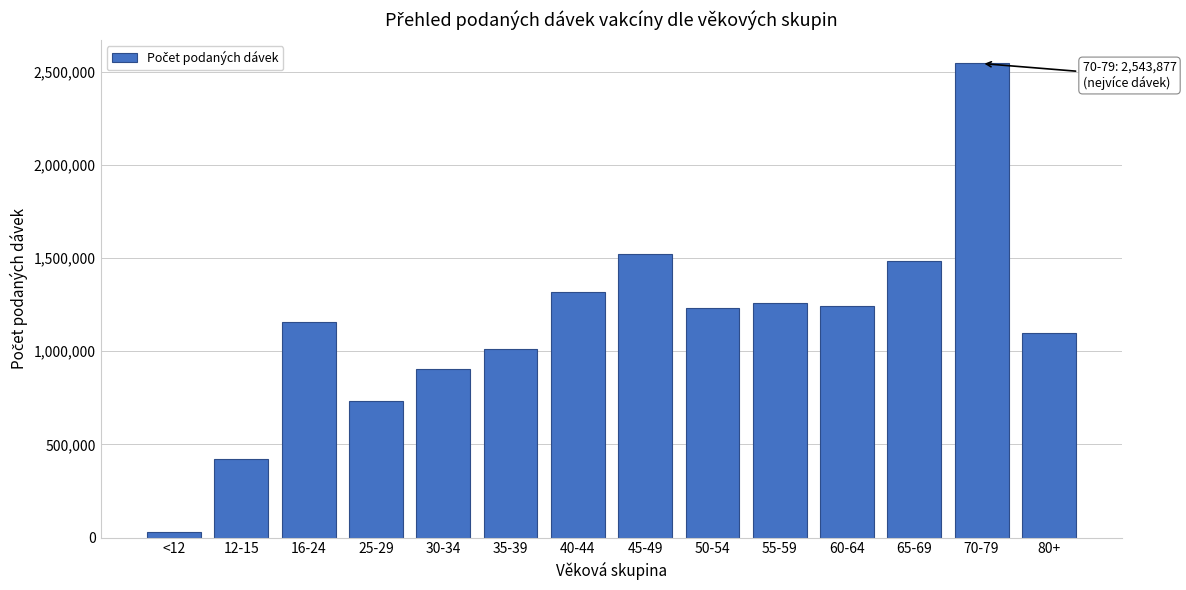

Reading left to right, what are all the values shown in this chart?

27237	422316	1155720	730956	906176	1009134	1317456	1523225	1232746	1259425	1244466	1484165	2543877	1095329